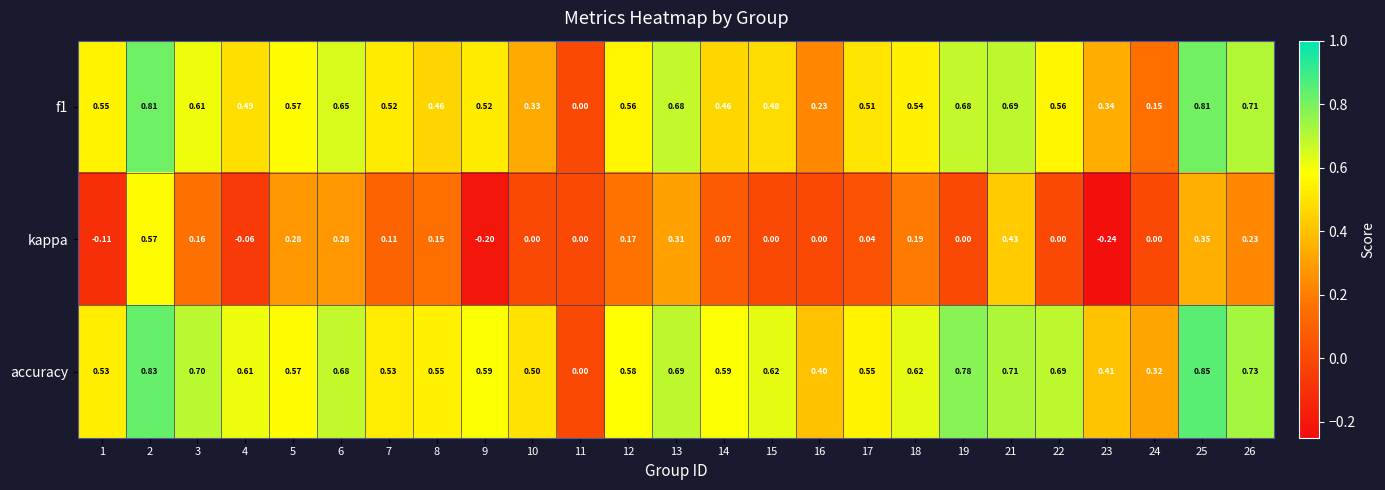

Between 4 and 7, which series saw the biggest shift?

kappa